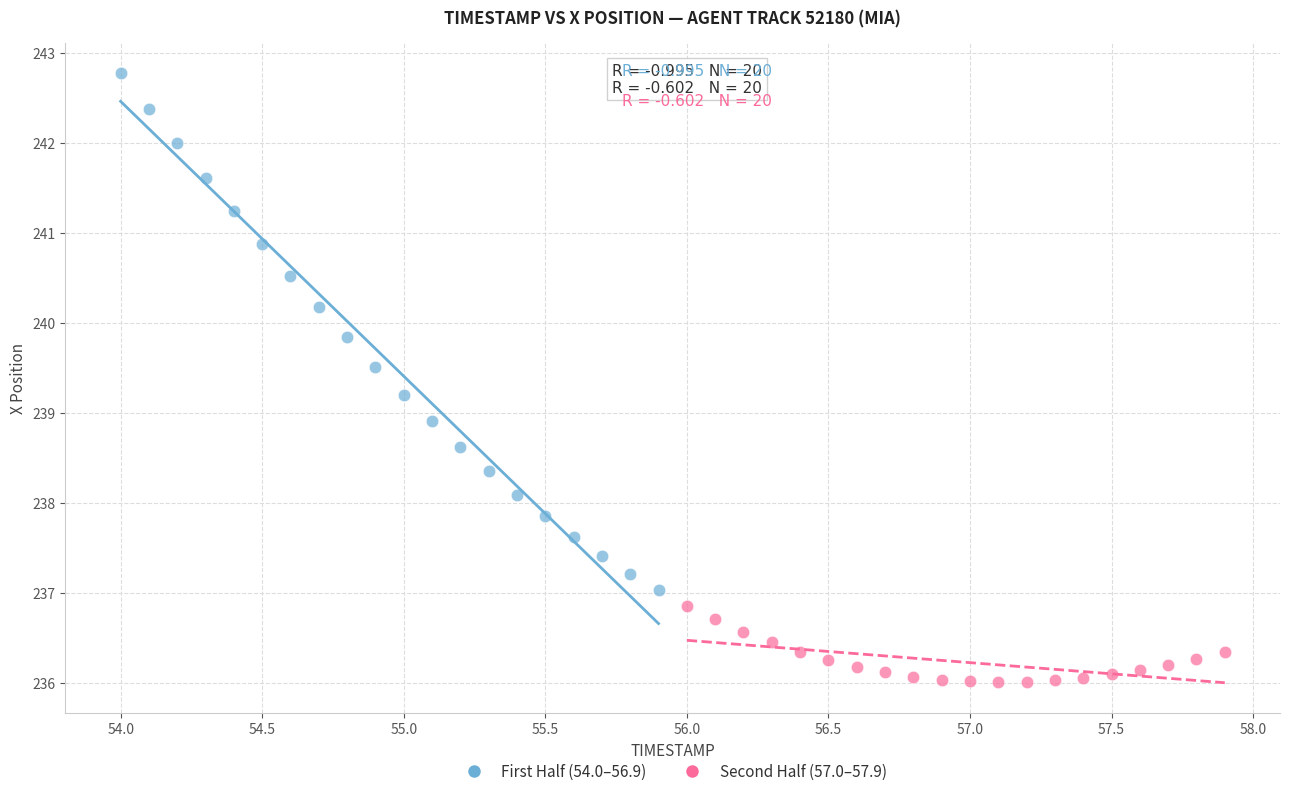

Which series contains the lowest Y value?

Second Half (57.0–57.9)